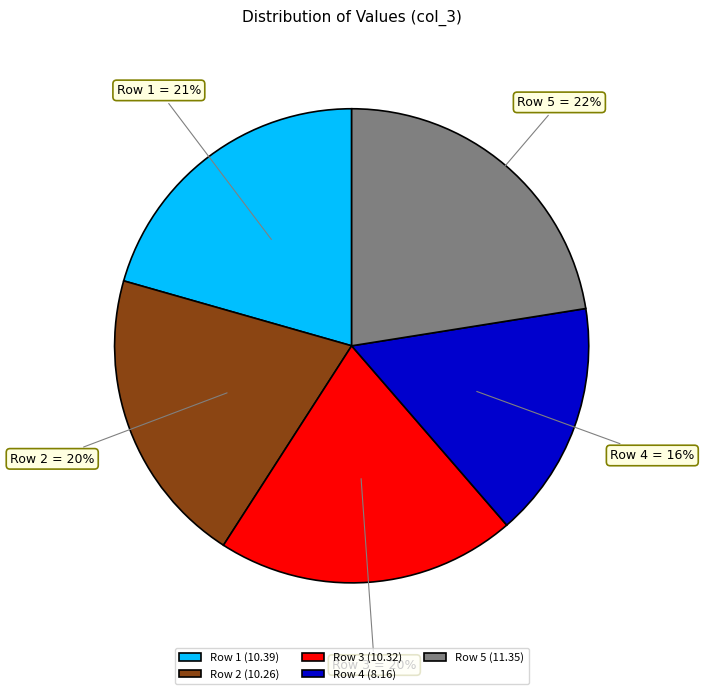

Combined, do Row 4 and Row 1 account for over 50%?

No